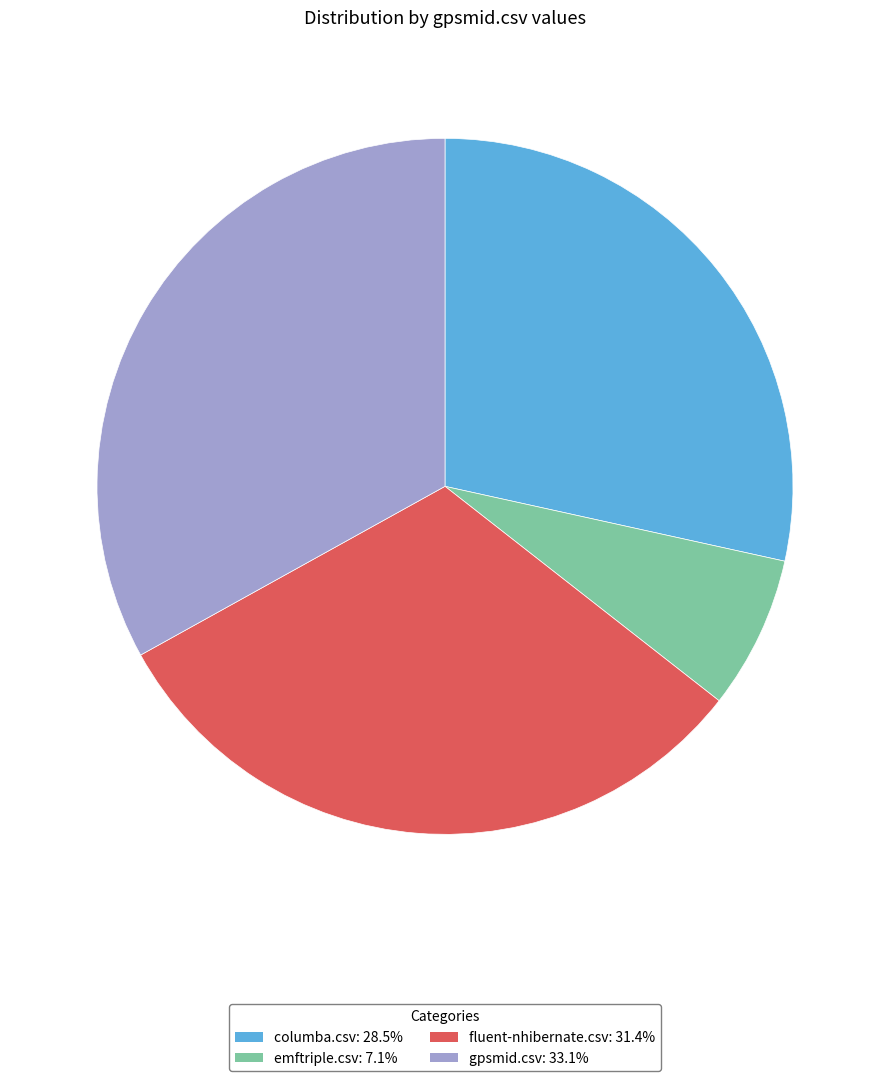

Combined, do gpsmid.csv and columba.csv account for over 50%?

Yes